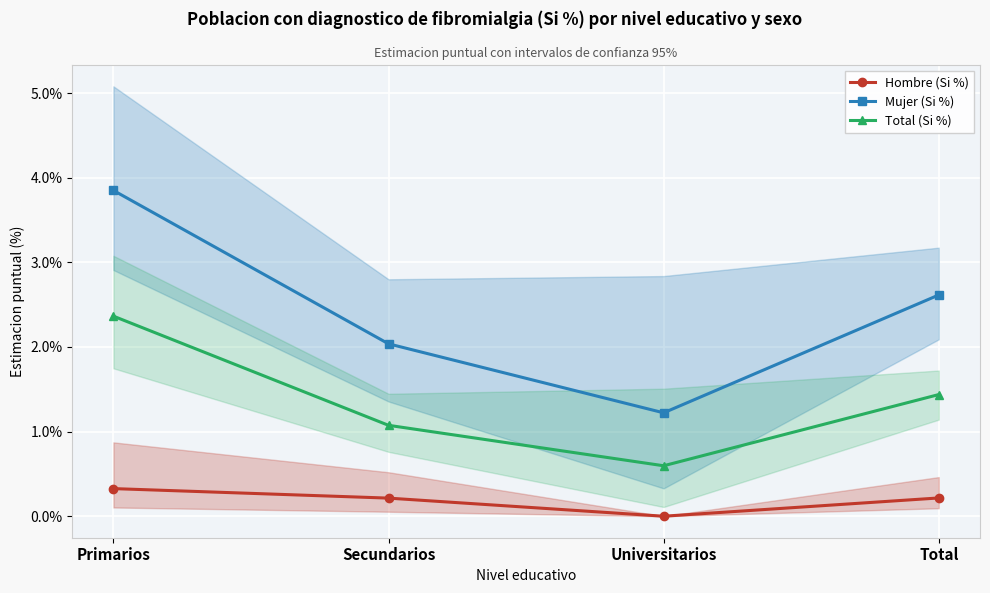

List the series in order of their peak value, highest first.

Mujer (Si %), Total (Si %), Hombre (Si %)